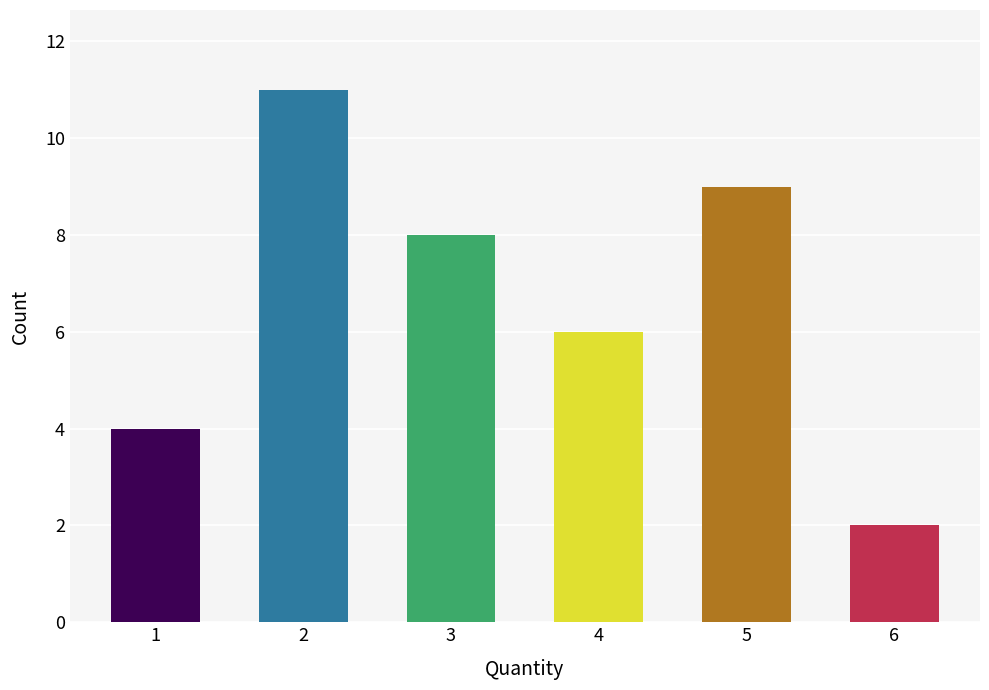

Does the chart contain any negative values?

No